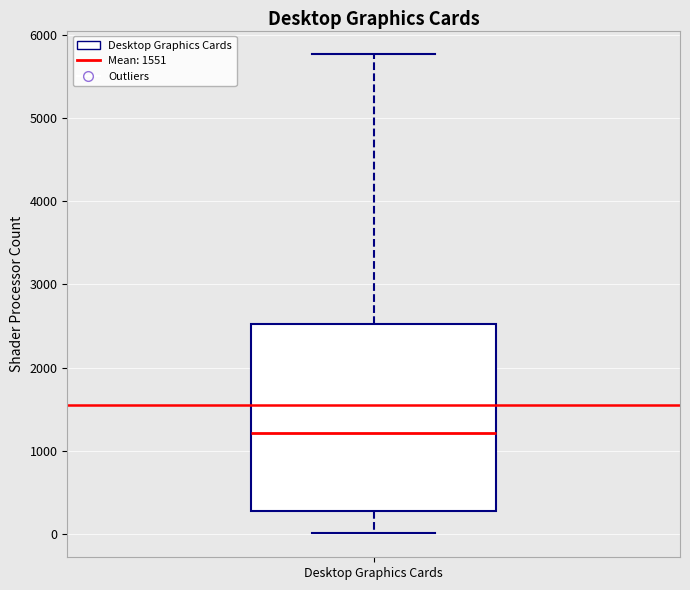

Where is the lower edge of the box for Desktop Graphics Cards on the y-axis? The values are not printed on the chart, so give them approximately, as read against the axis.

300